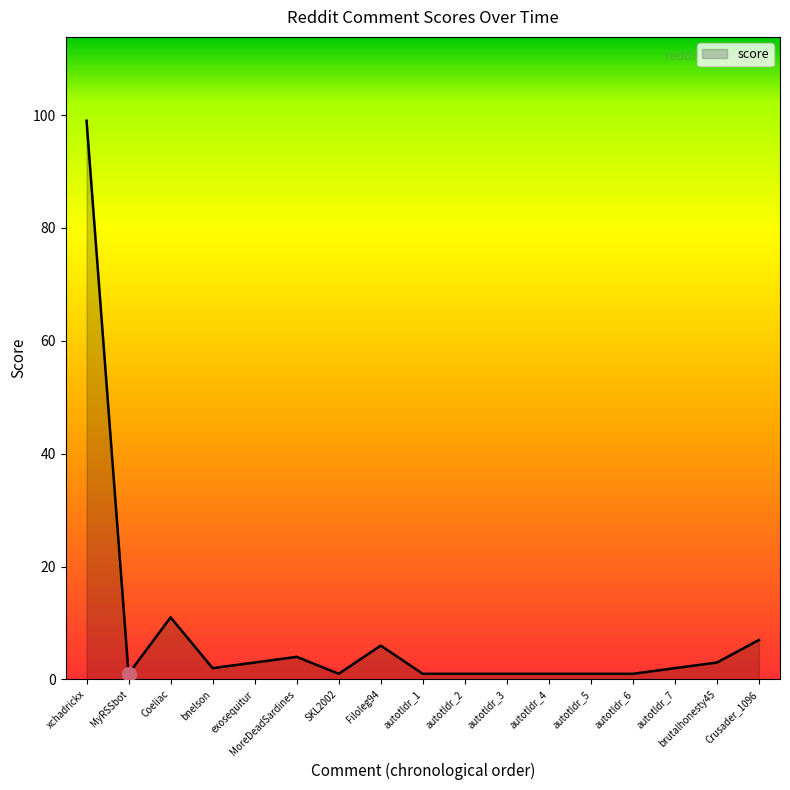

What is the maximum value shown in the chart?

99